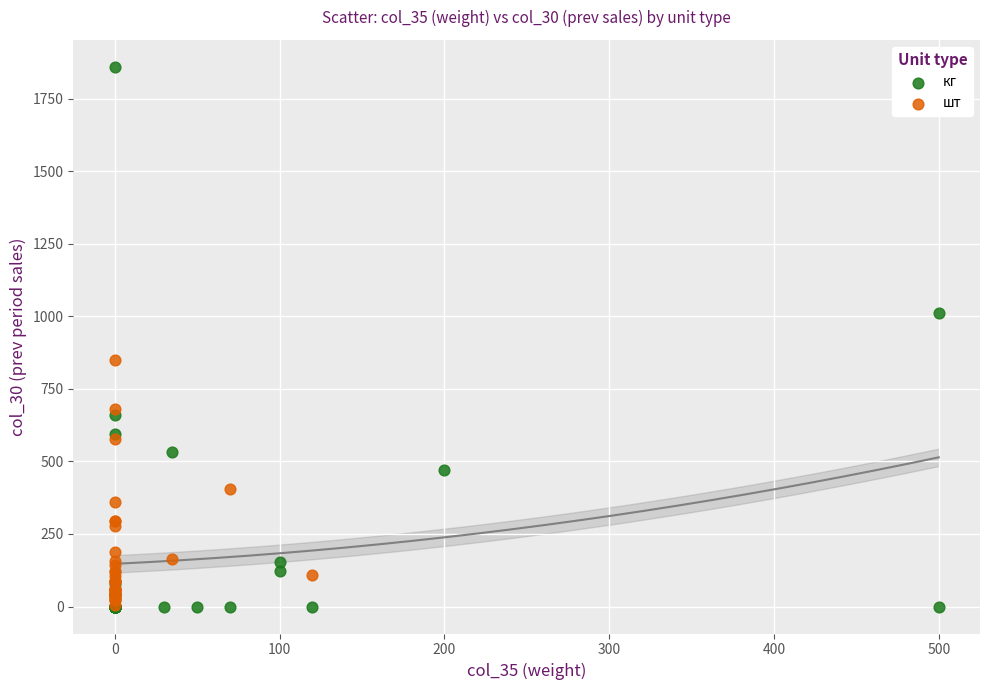

Which series reaches the maximum Y coordinate?

кг